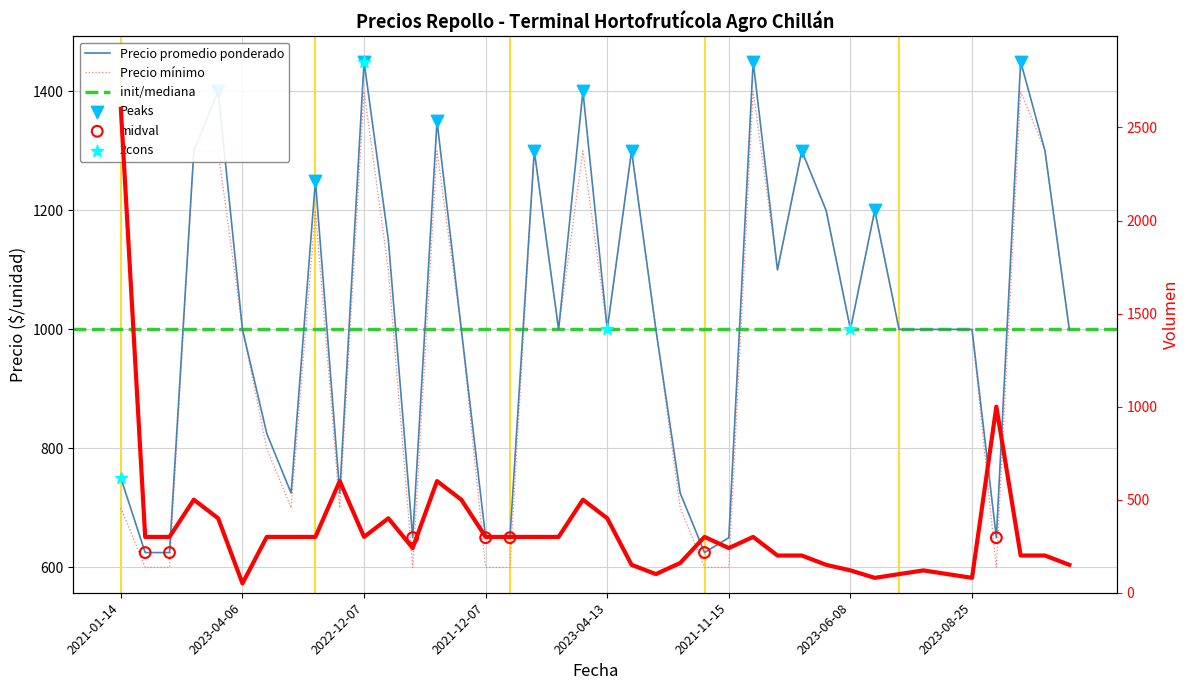

Which series has the largest total across all categories?

Precio promedio ponderado